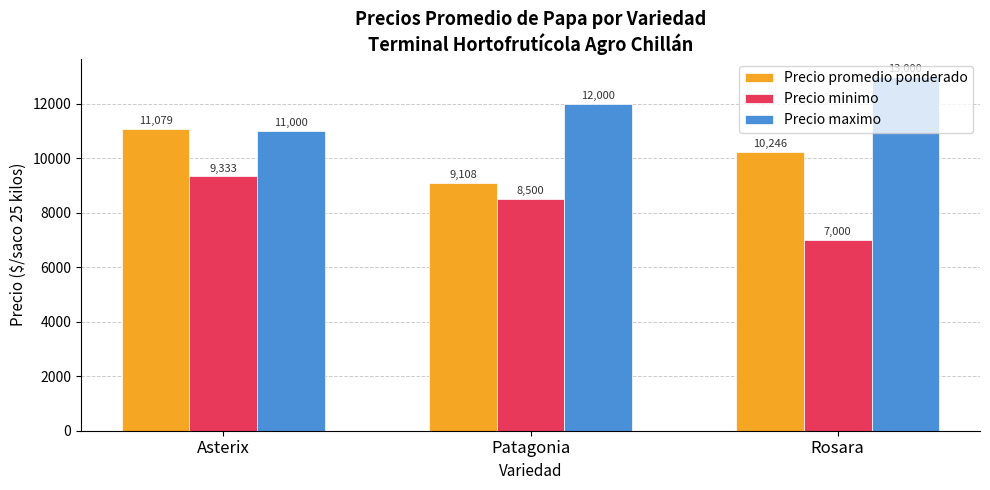

What is the maximum value for Precio maximo?

13000